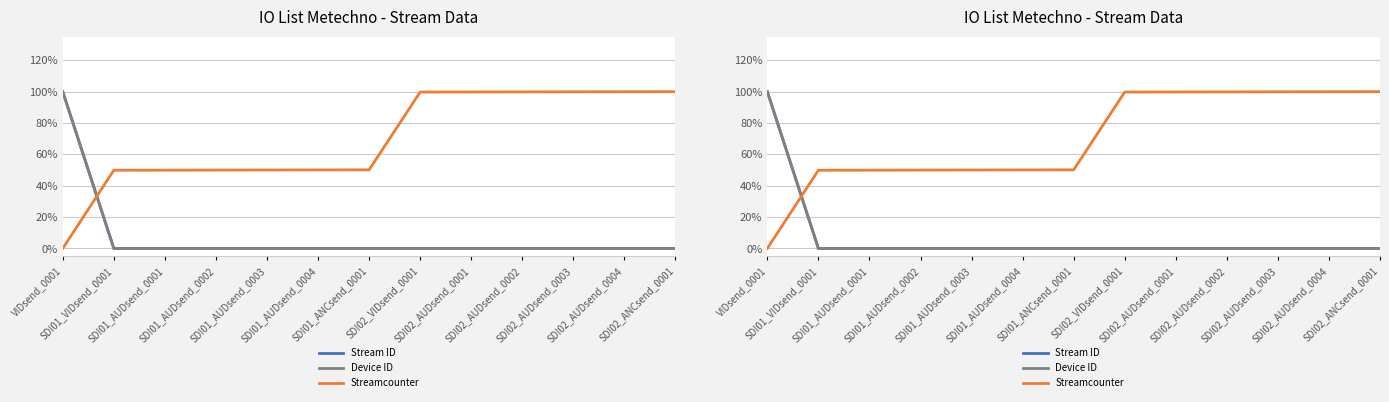

What is the label of the 10th point from the right?

SDI01_AUDsend_0002